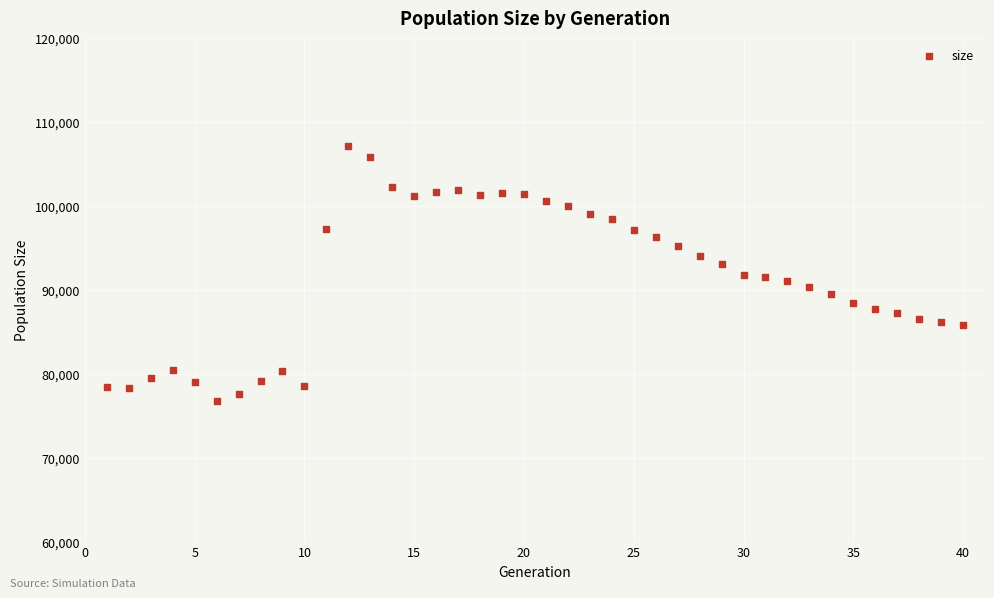

What is the range of X values (max minus min)?

39